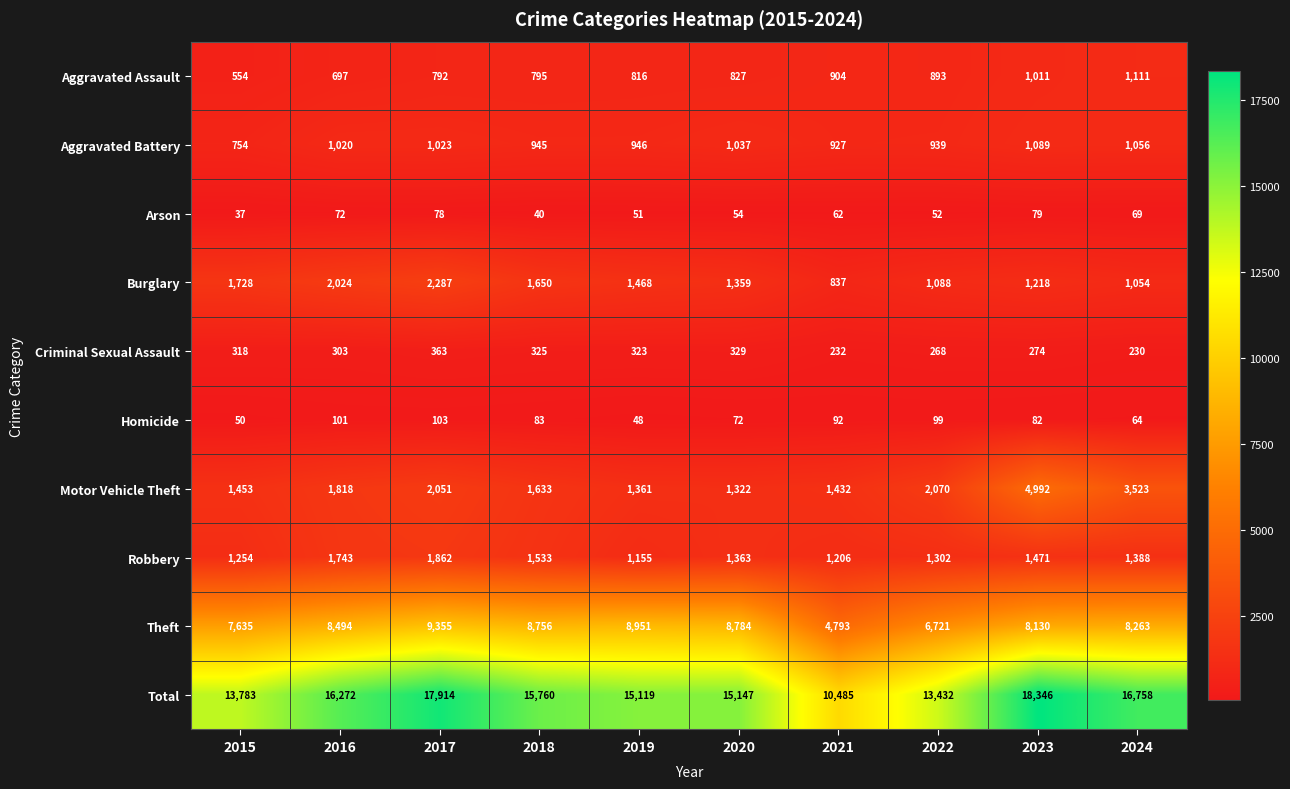

Between 2015 and 2022, which series saw the biggest shift?

Theft